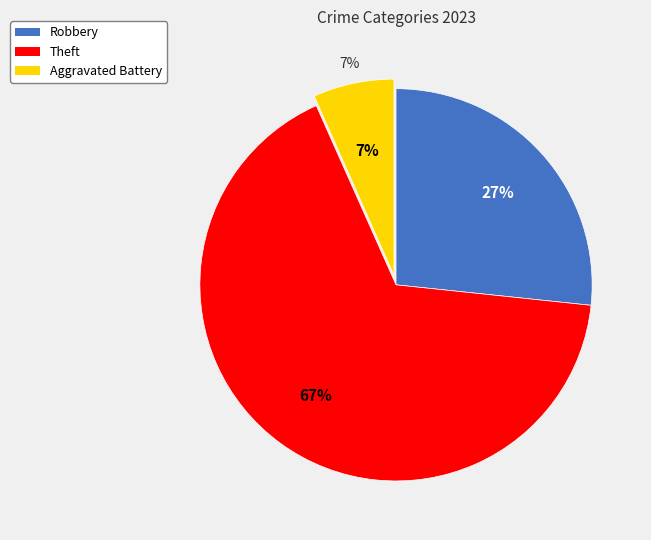

What is the change in value from Theft to Aggravated Battery?

-18